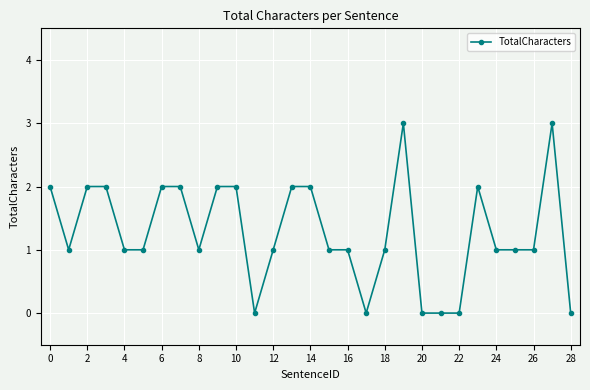

True or false: the data has more than 2 interior local peaks.

True